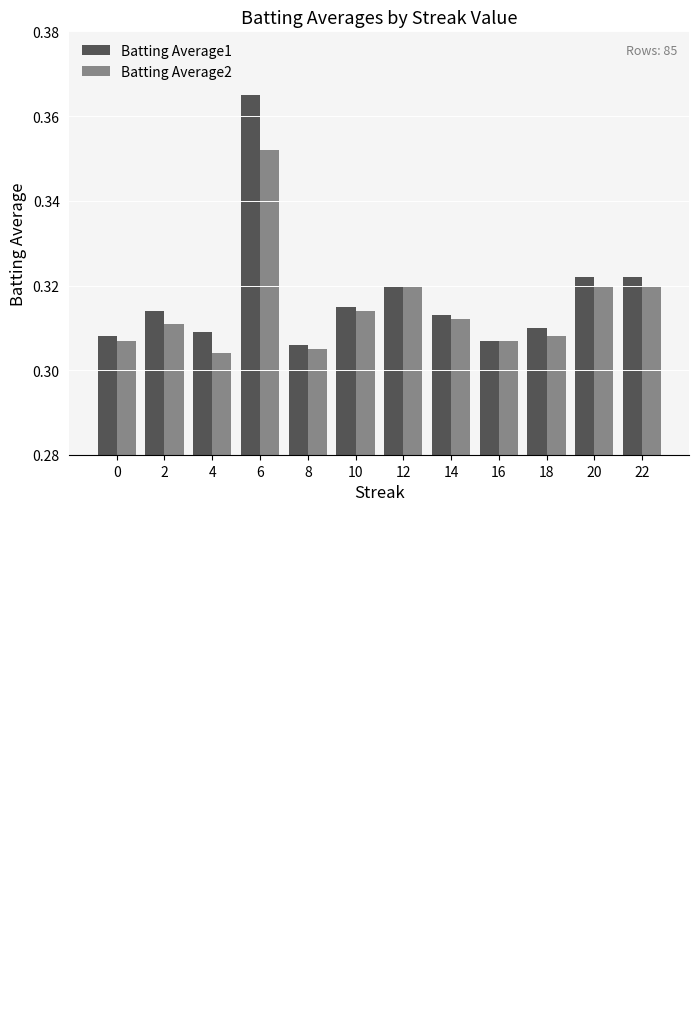

Count the number of categories in the chart.

12